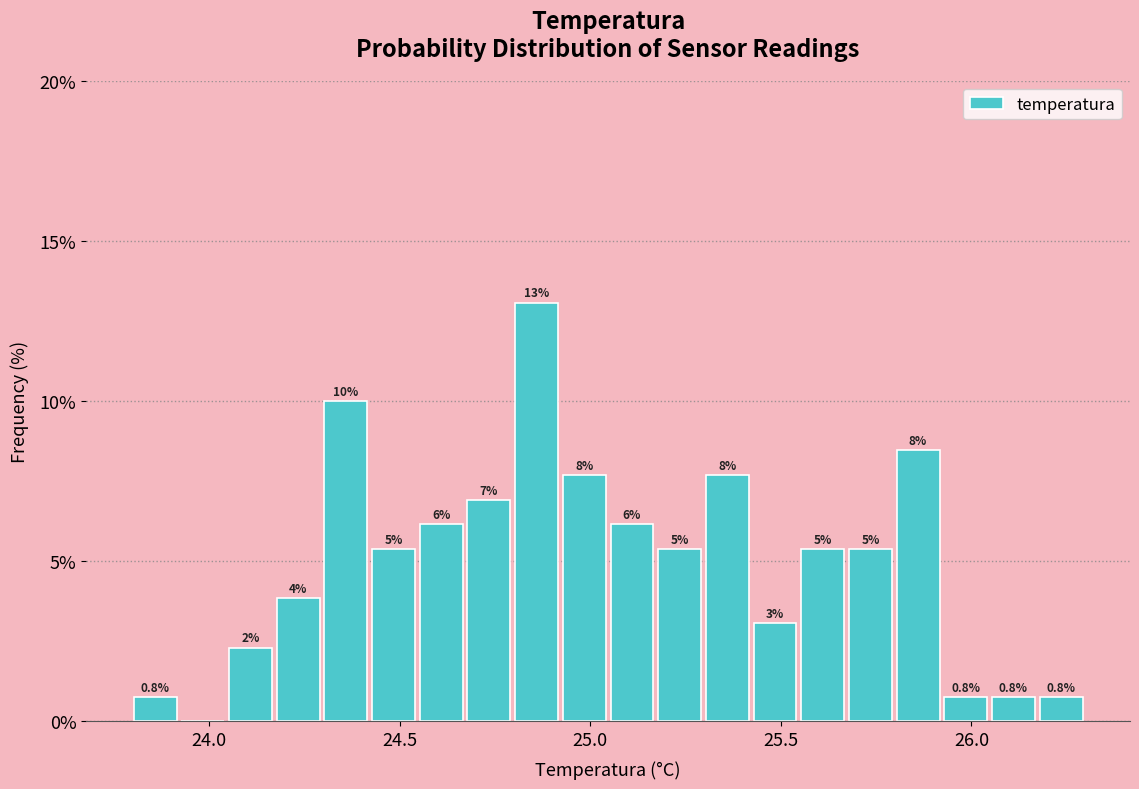

Around what value on the x-axis is the tallest bar? Give the approximate position of its centre, as read against the axis.

24.85